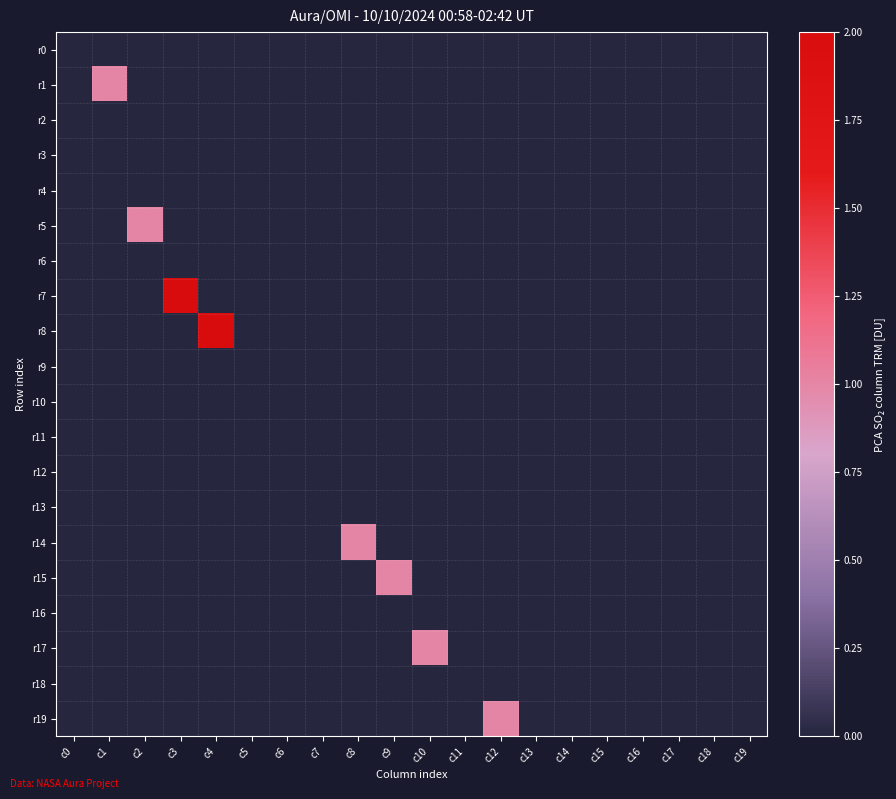

Which series has the widest spread of values?

r7